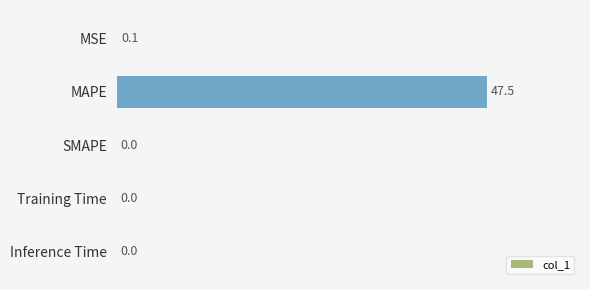

What is the sum of all values?

47.5